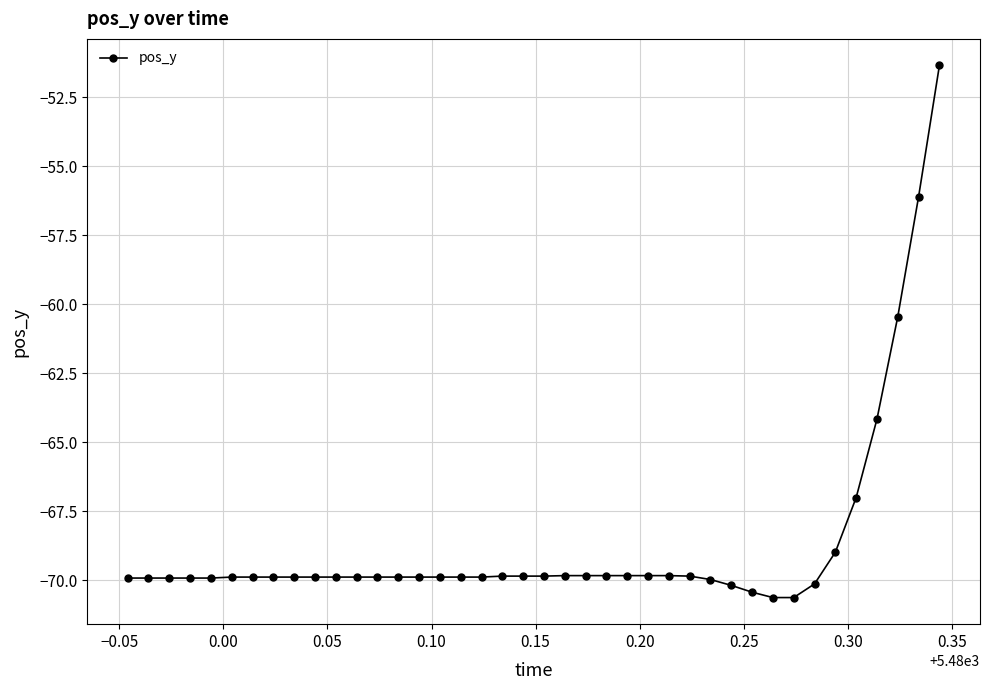

What is the greatest value displayed?

-51.3